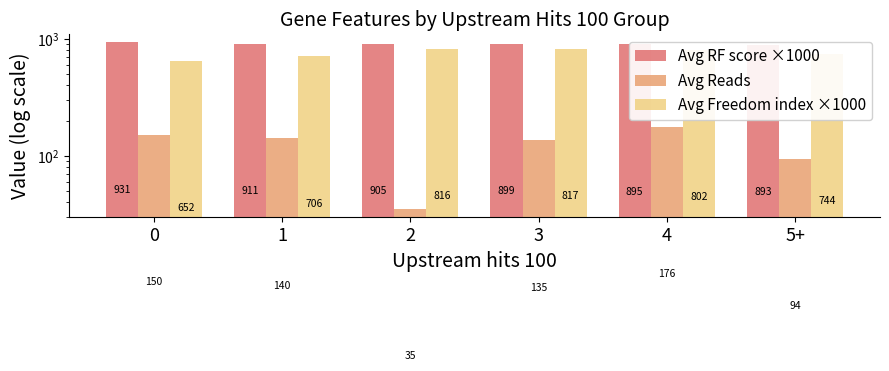

What are all the series names shown in the legend?

Avg RF score ×1000, Avg Reads, Avg Freedom index ×1000